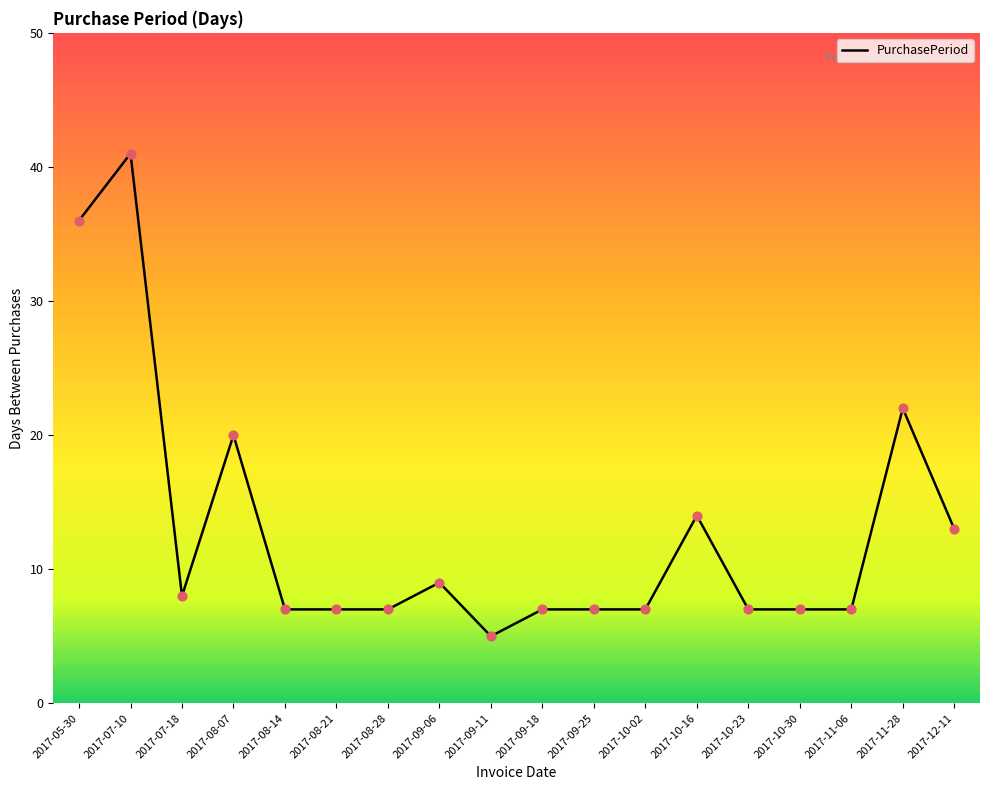

What is the ratio of the value at 2017-08-21 to the value at 2017-12-11?

0.5